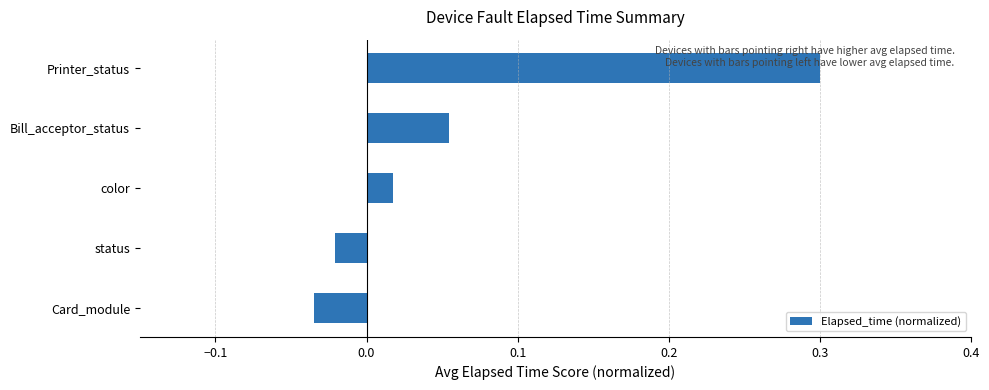

Which label corresponds to the smallest value in the chart?

Card_module